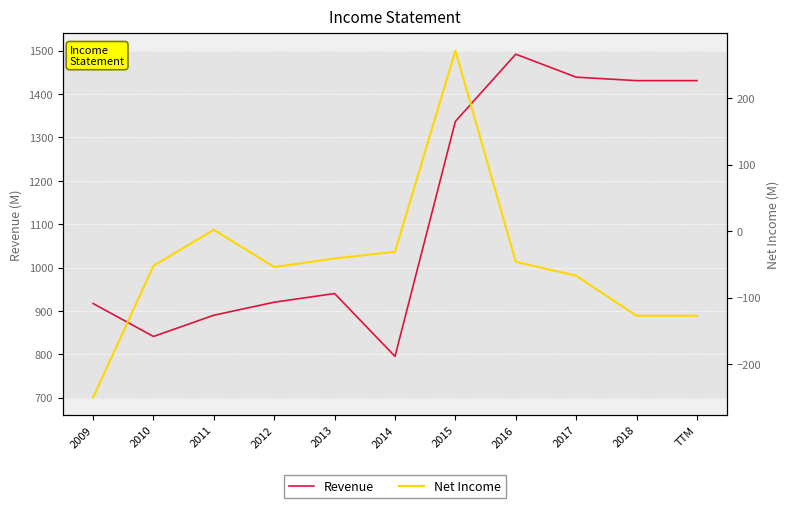

At which label is Net Income closest to 10?

2011